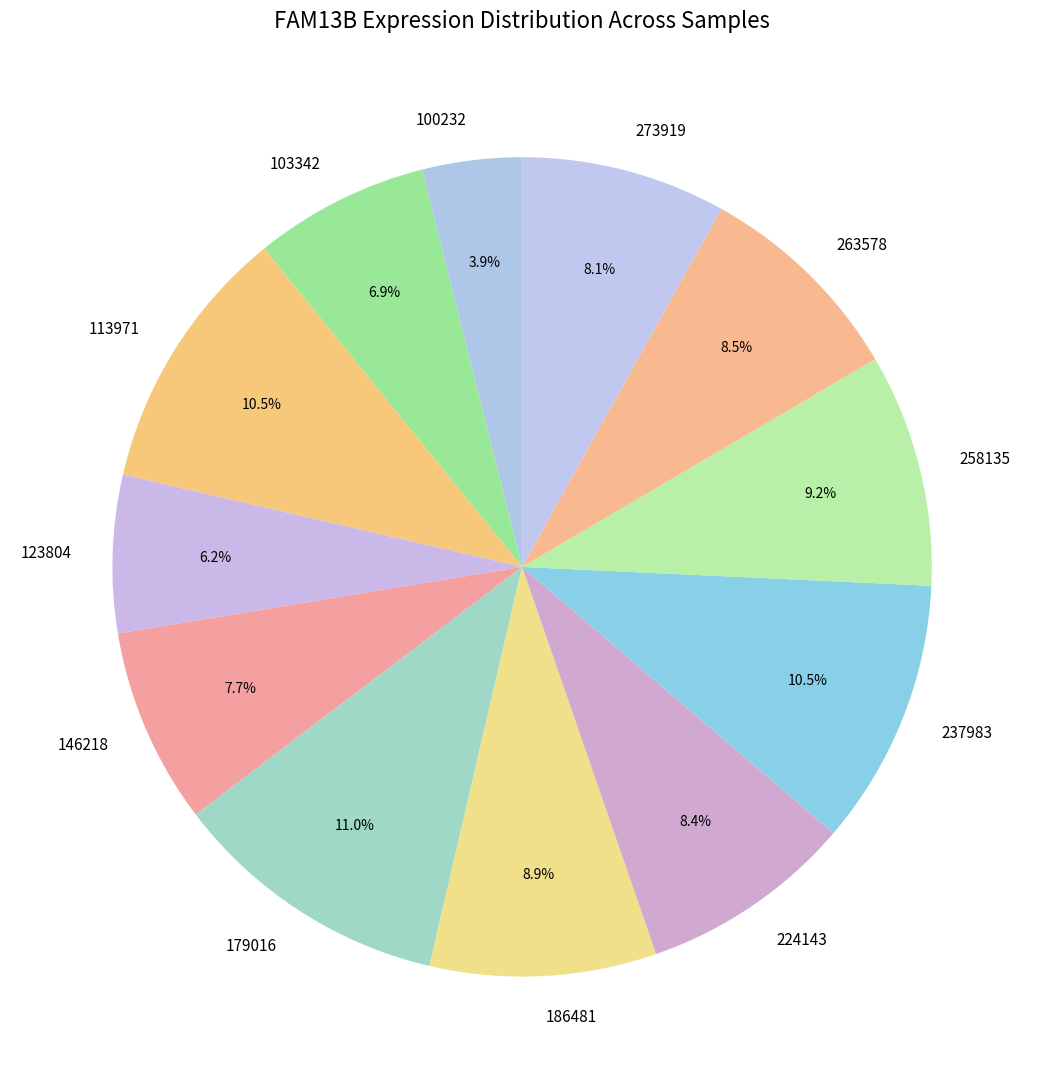

Which has a higher value, 258135 or 263578?

258135